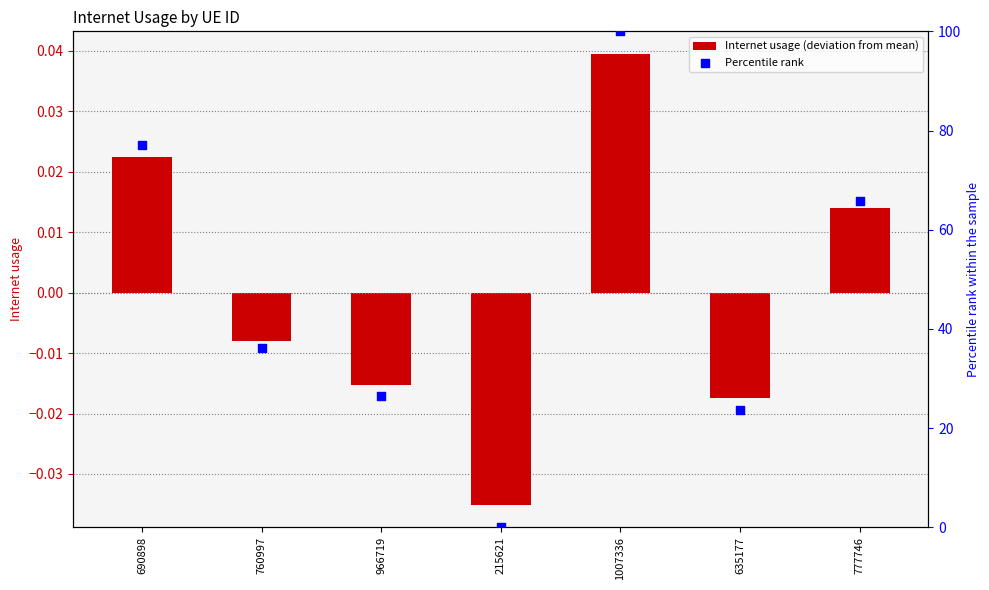

Which series reaches the minimum Y coordinate?

Internet usage (deviation from mean)